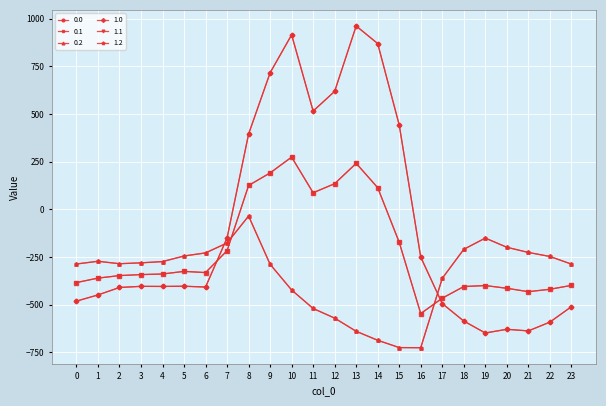

List the labels in order of 0.1 value, smallest first.

16, 17, 21, 22, 20, 18, 19, 23, 0, 1, 2, 3, 4, 6, 5, 7, 15, 11, 14, 8, 12, 9, 13, 10